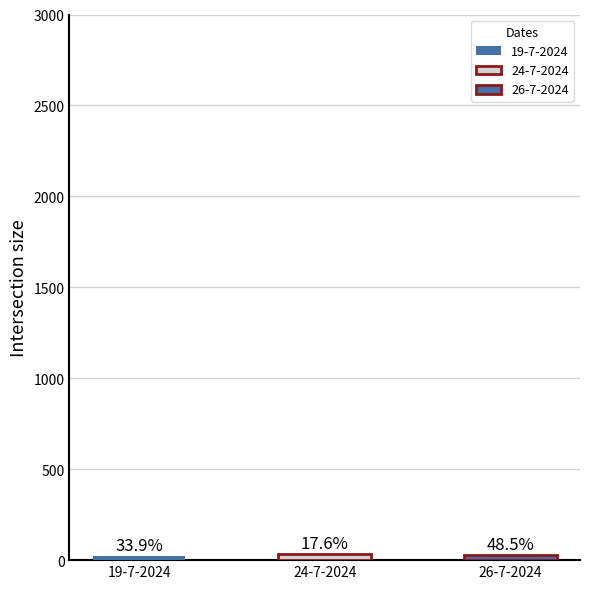

The value at 5 is 7. True or false?

False